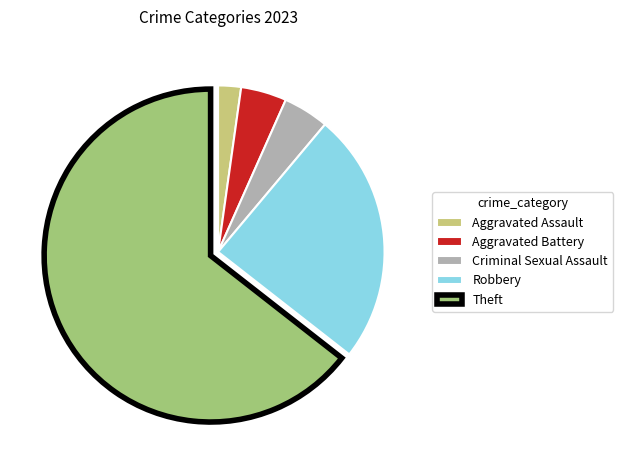

Which category has the smallest portion of the pie?

Aggravated Assault